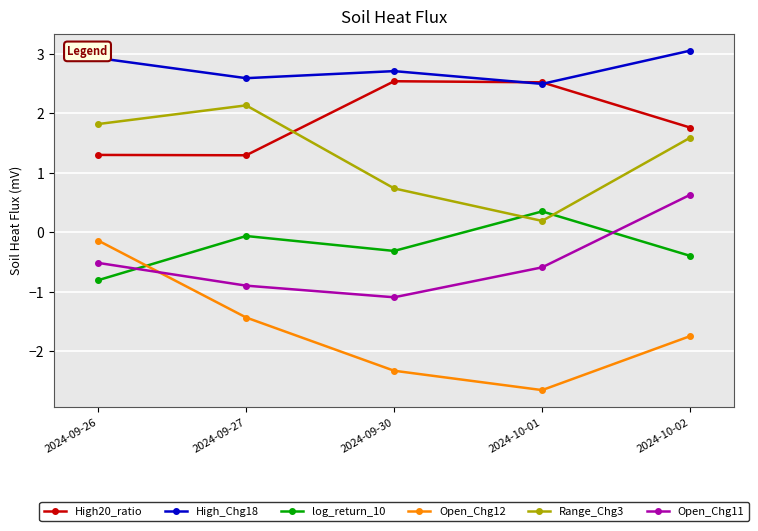

Does the chart display data point markers on the line(s)?

Yes